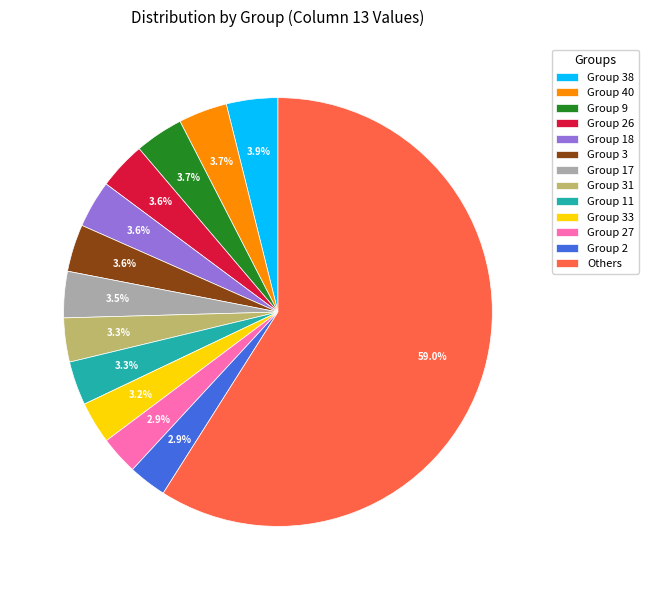

Which slice is the largest?

Others